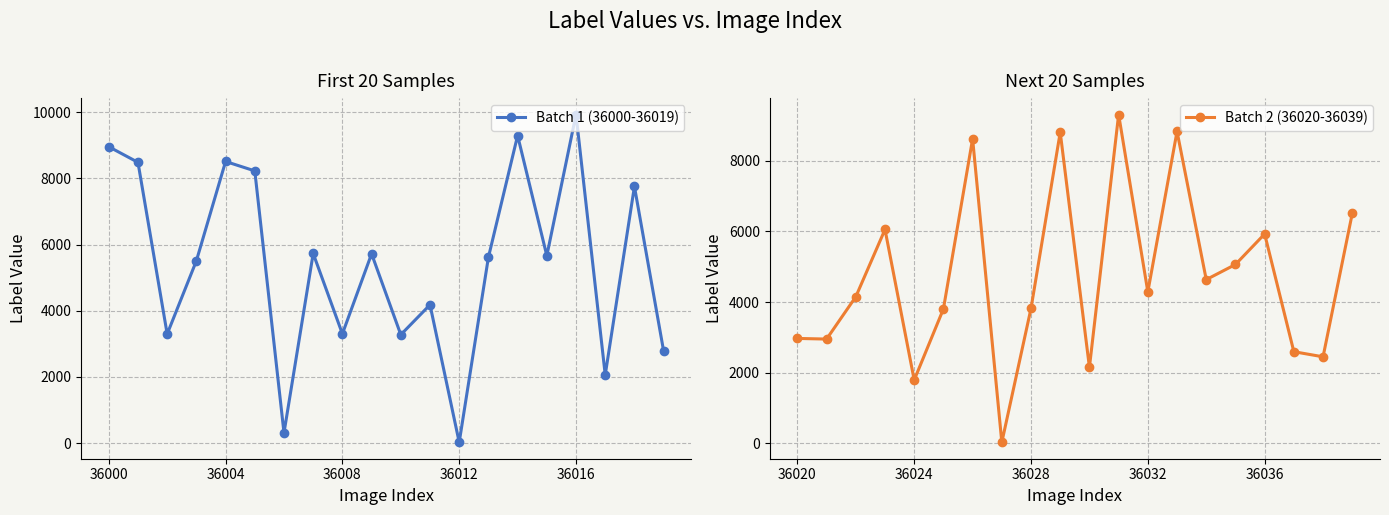

True or false: Batch 2 (36020-36039) has more than 0 interior local peaks.

True